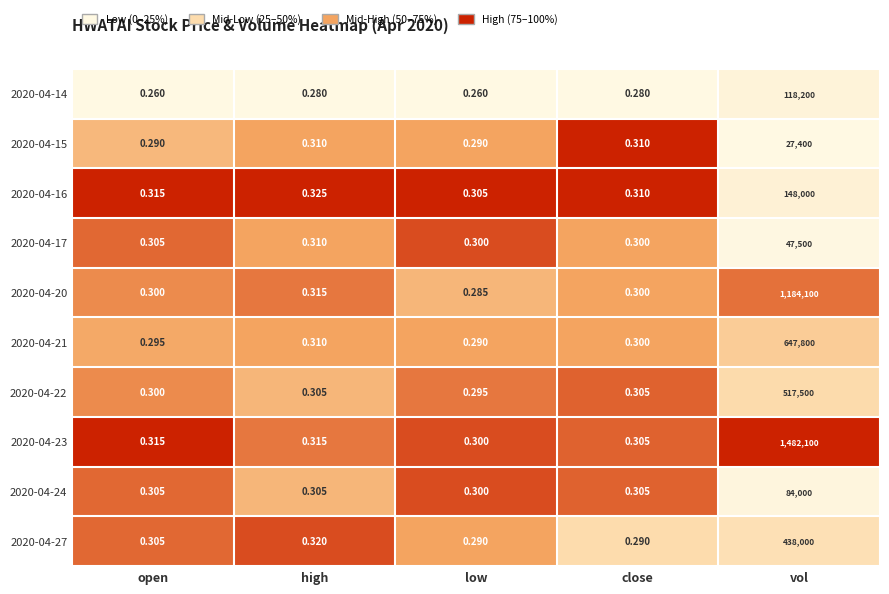

What is the total value across all series at high?

3.1